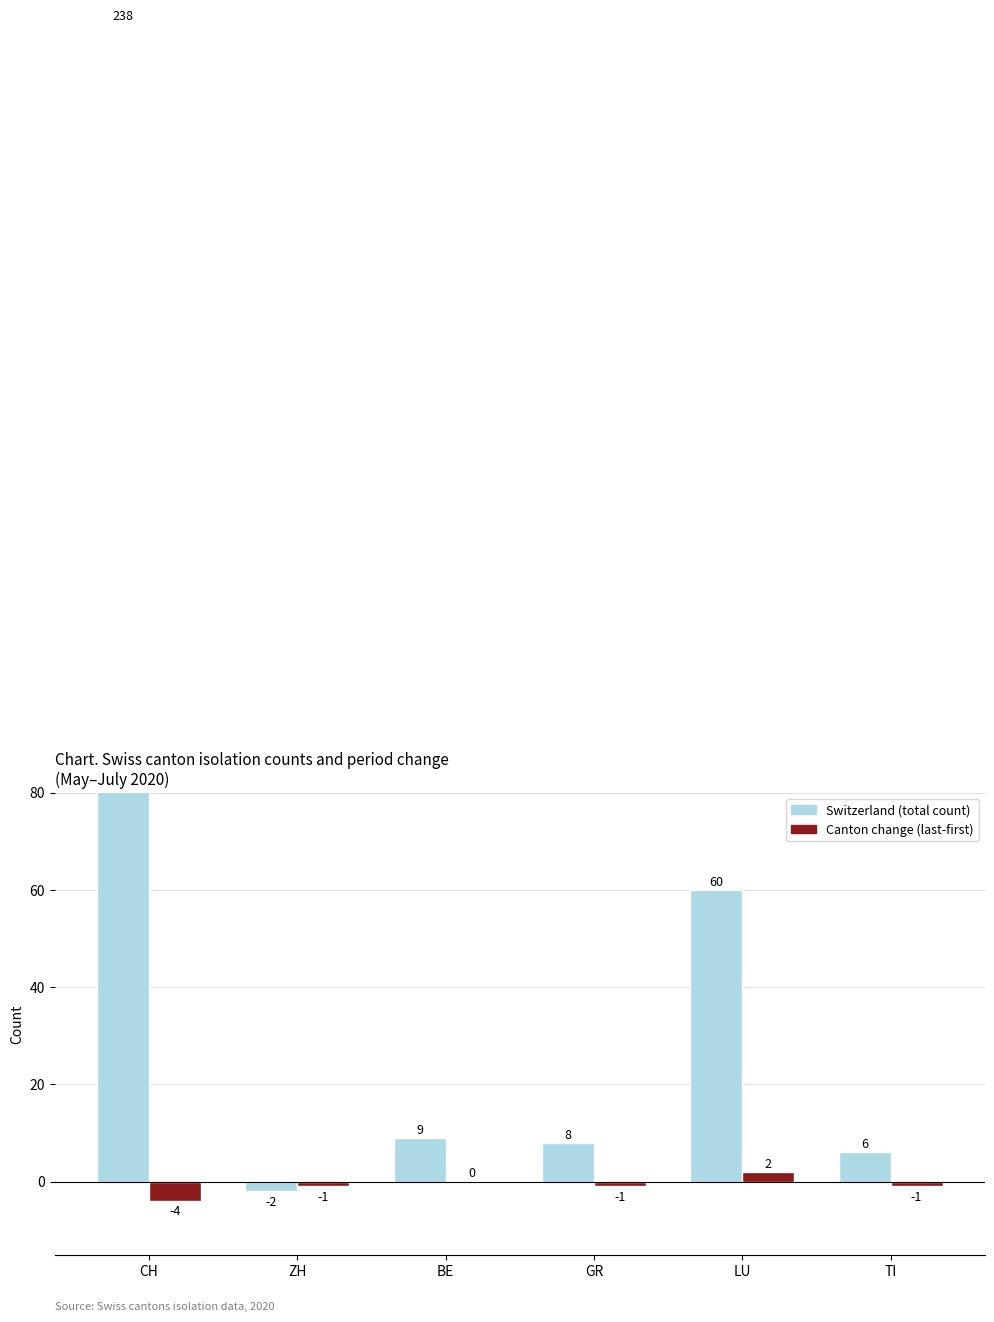

Reading right to left, list all the values displayed in this chart.

Switzerland (CH total): 6	60	8	9	-2	238
Canton change (last-first): -1	2	-1	0	-1	-4